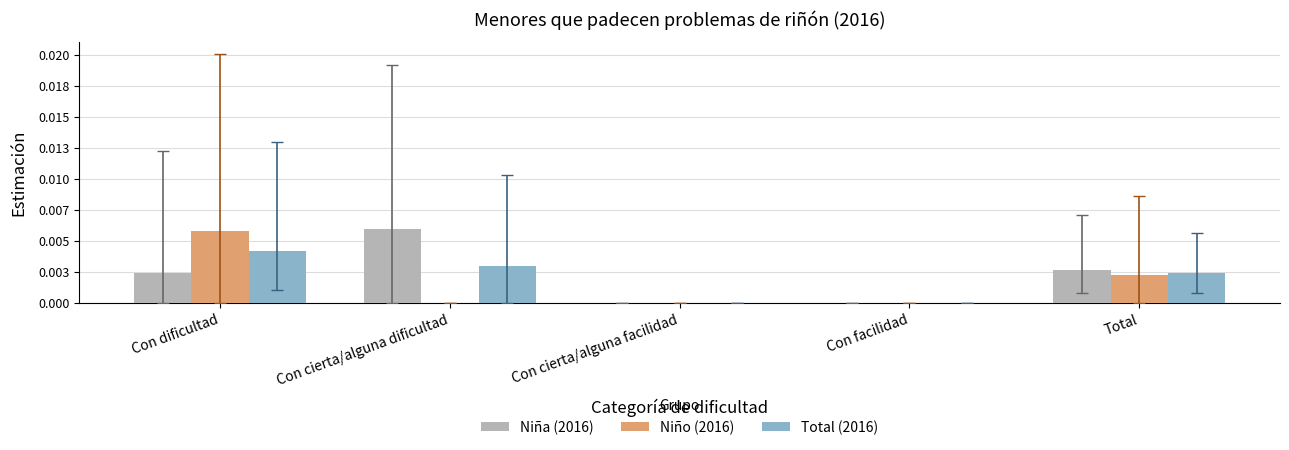

Does the chart contain stacked bars?

No